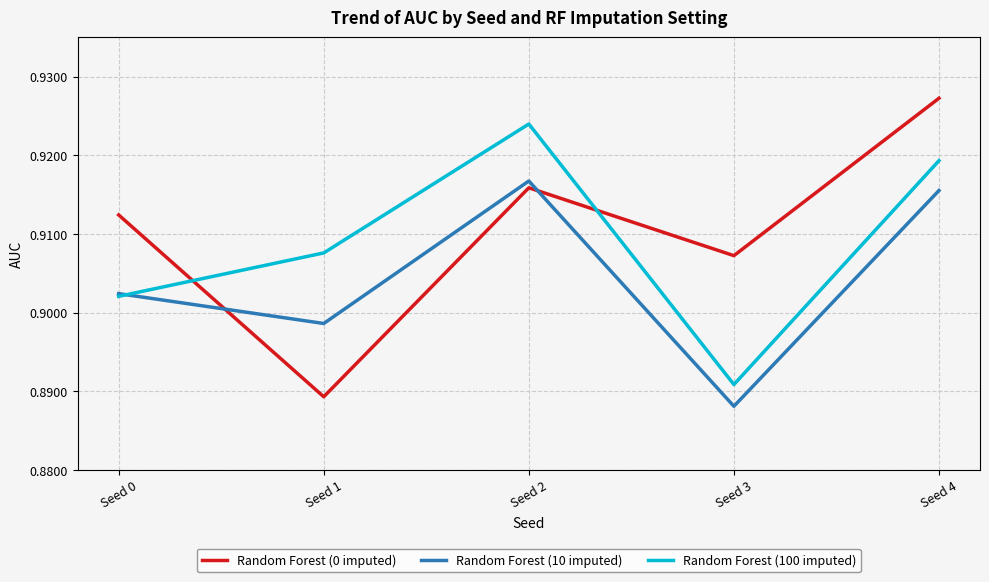

The Random Forest (100 imputed) series shows 0.2 at Seed 2. True or false?

False